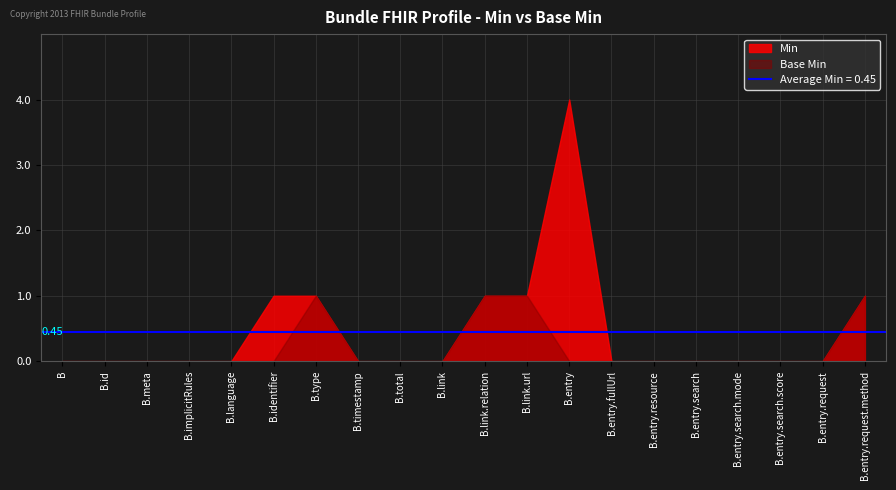

At which category is the sum across all series the highest?

B.entry